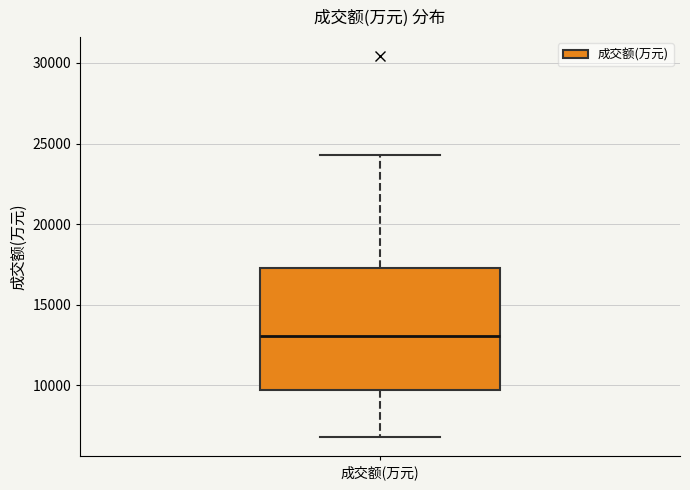

Transcribe this box plot: give where the median line is, the range the box spans, and where the two whiskers end, as read against the y-axis. The values are not printed on the chart, so give them approximately, as read against the axis.

median 13000, box 9500 to 17500, whiskers 7000 to 24500